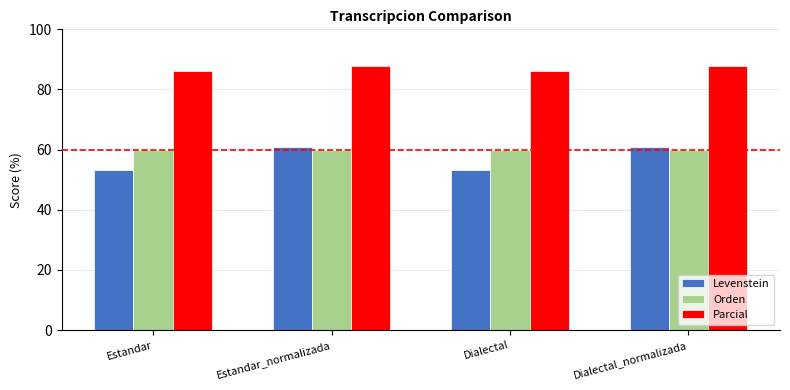

List the series in order of their peak value, highest first.

Parcial, Levenstein, Orden